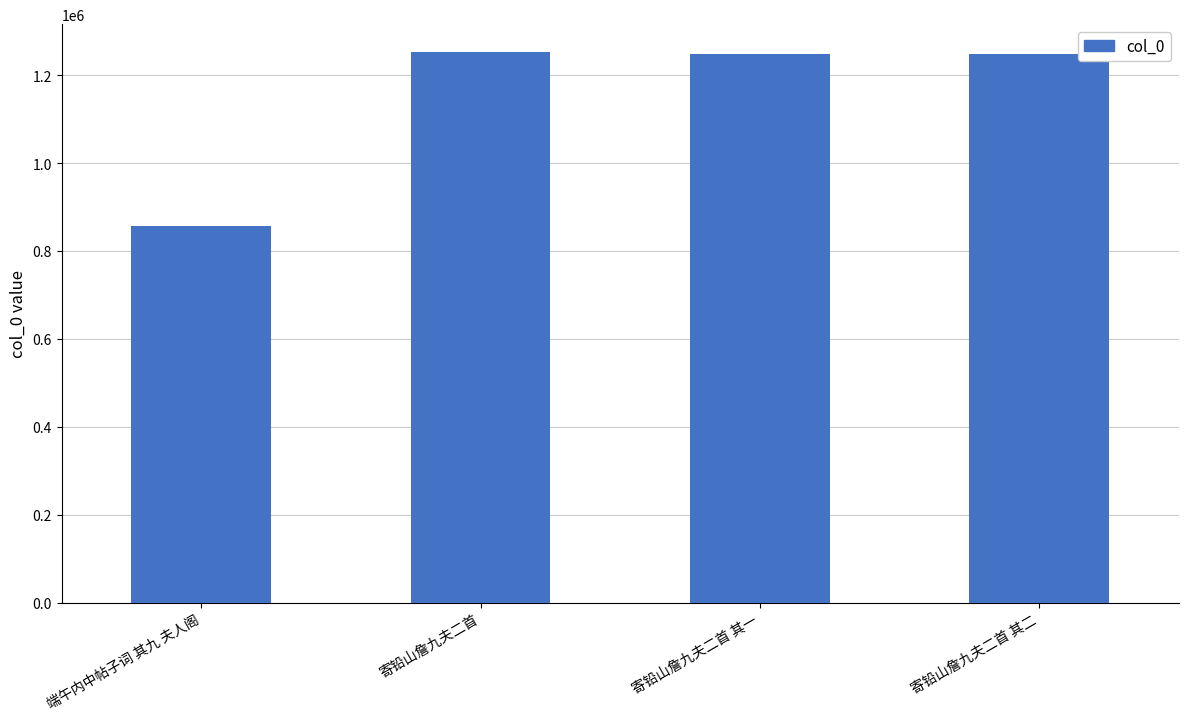

Where is the data nearest to the value 1055536?

寄铅山詹九夫二首 其一